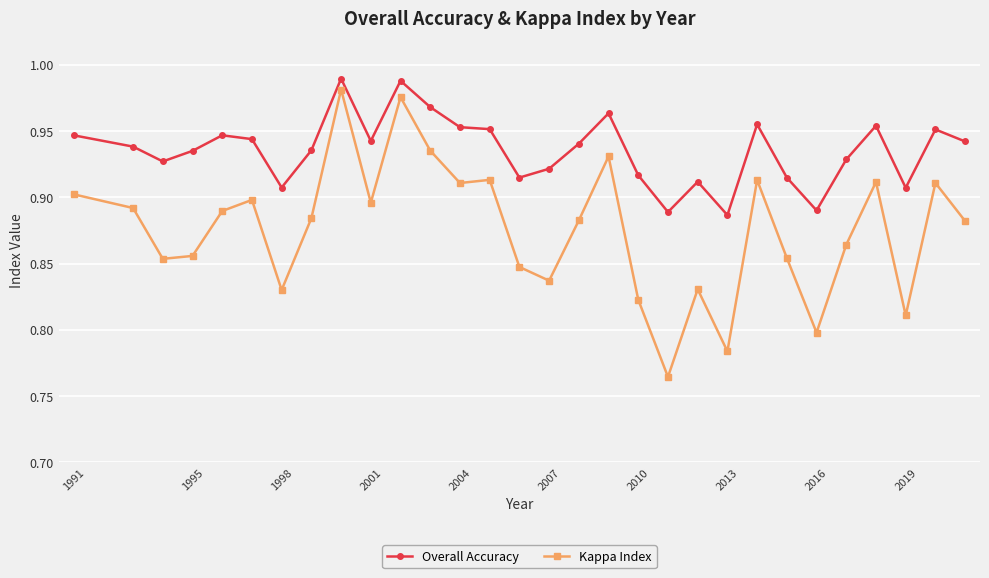

True or false: Kappa Index and Overall Accuracy intersect in this chart.

False